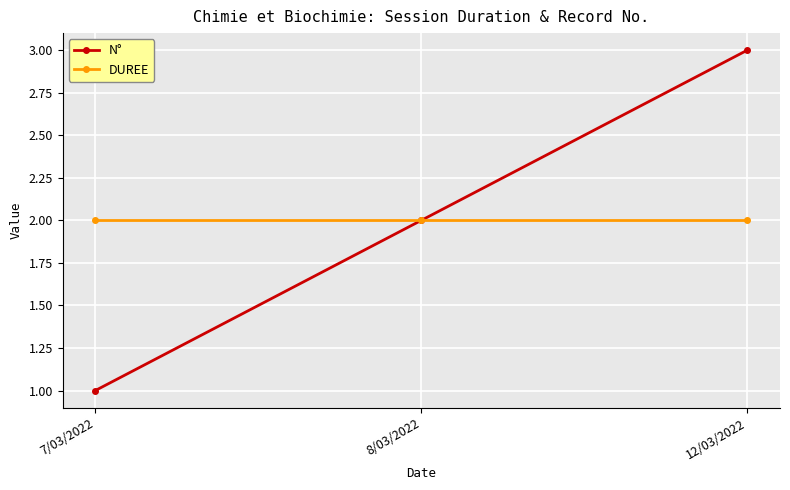

Which category has the lowest value across all series?

7/03/2022